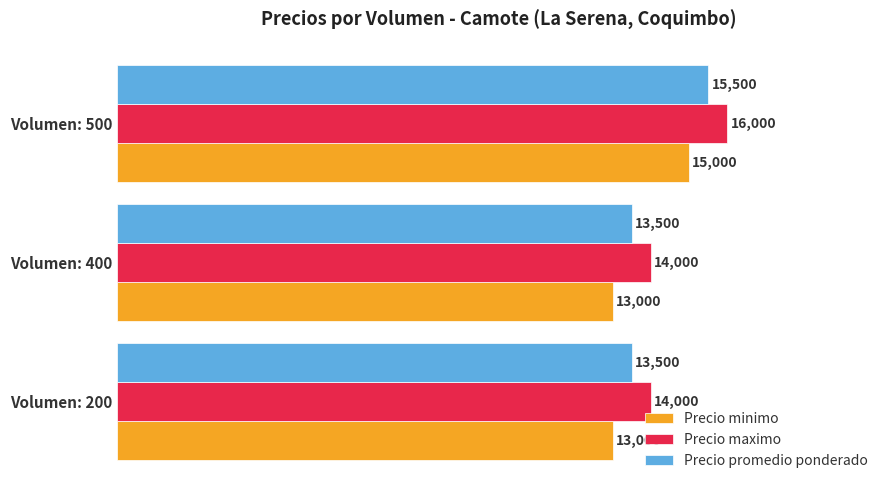

The value of Precio maximo at Volumen: 200 is 14000. True or false?

True